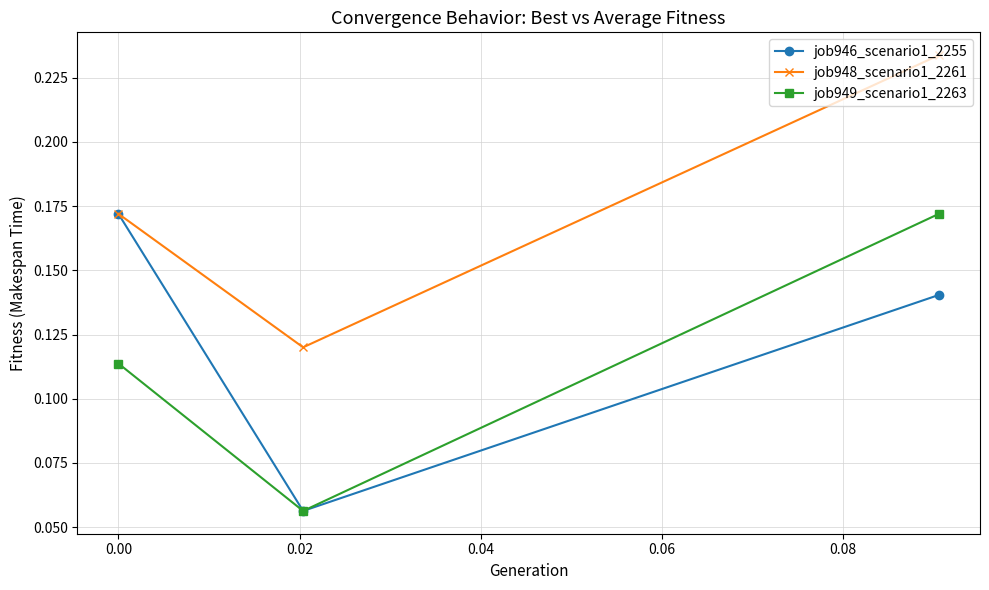

At how many categories does at least one series exceed 0?

3